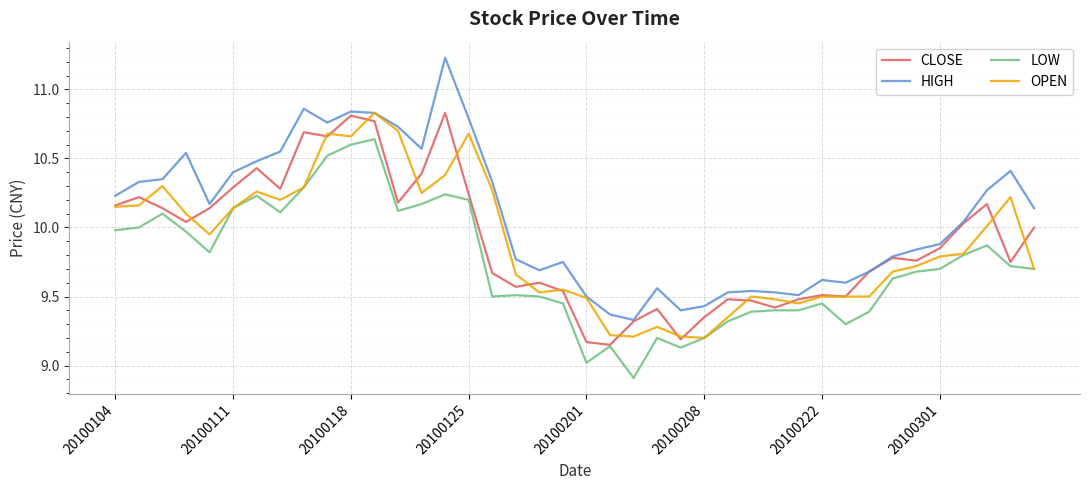

Which series has the widest spread of values?

HIGH